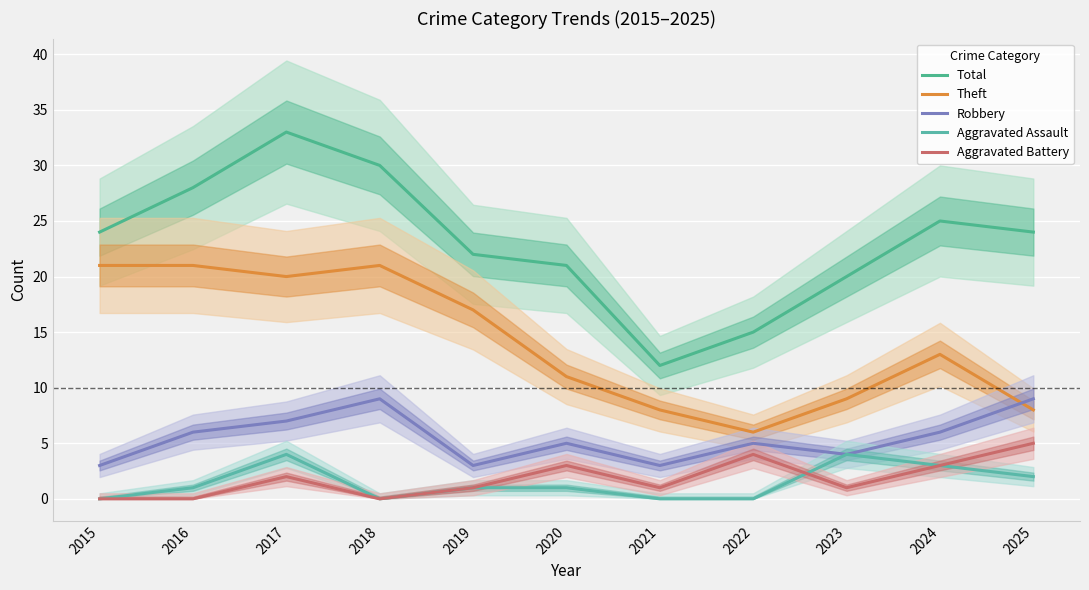

Reading left to right, extract all data points from this chart.

Total: 24	28	33	30	22	21	12	15	20	25	24
Theft: 21	21	20	21	17	11	8	6	9	13	8
Robbery: 3	6	7	9	3	5	3	5	4	6	9
Aggravated Assault: 0	1	4	0	1	1	0	0	4	3	2
Aggravated Battery: 0	0	2	0	1	3	1	4	1	3	5